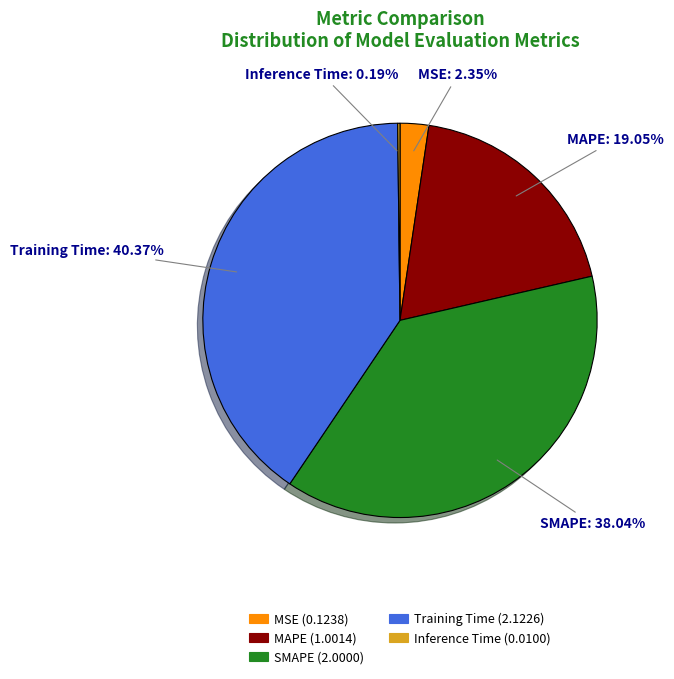

Is there a majority slice in this chart?

No